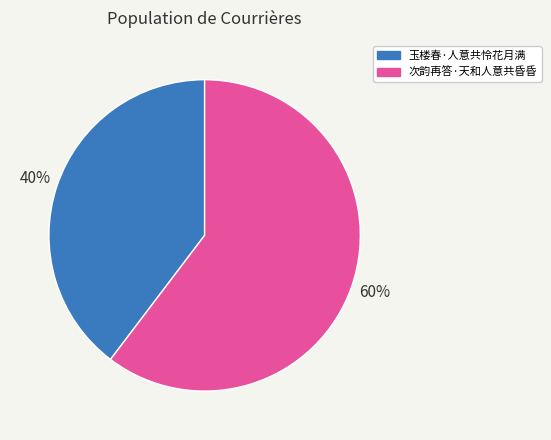

What percentage is the 玉楼春·人意共怜花月满 slice, to the nearest percent?

40%